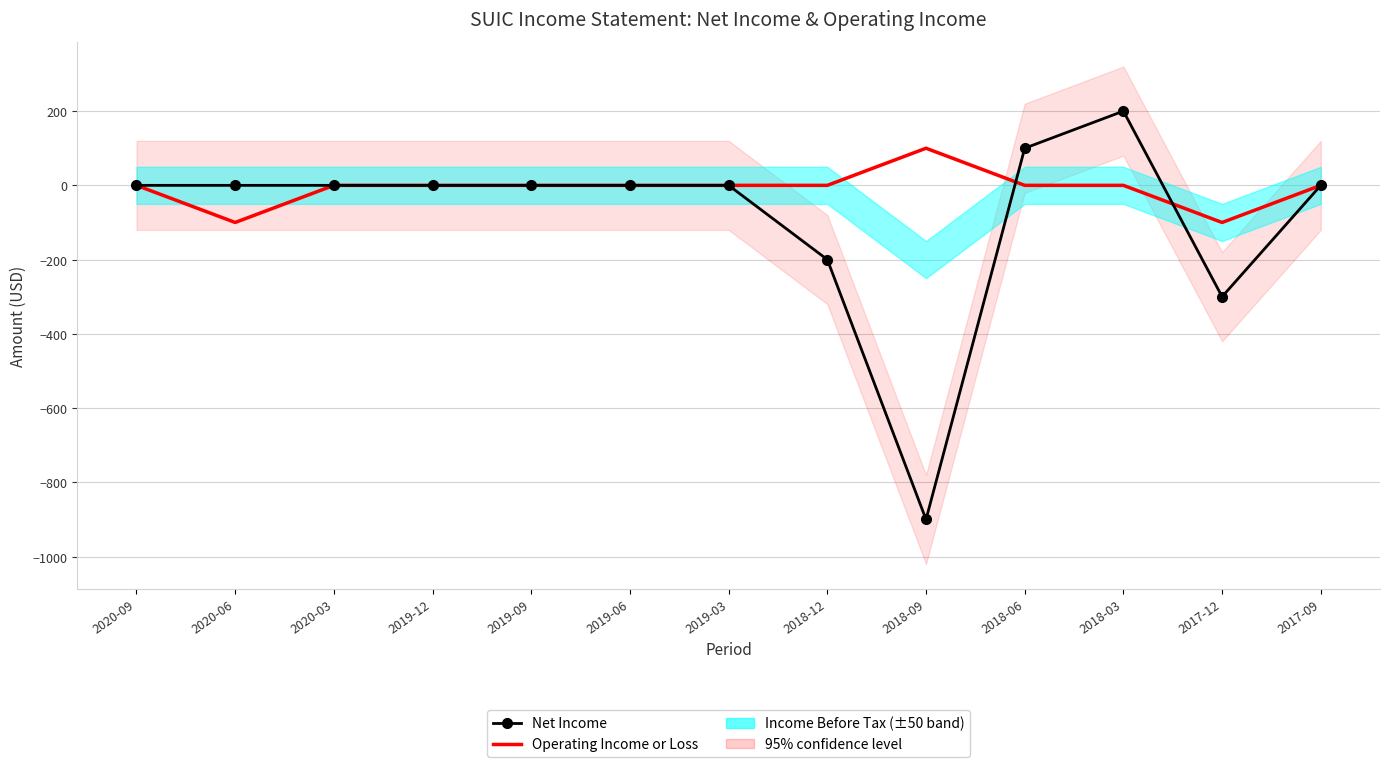

What is the sum of the Operating Income or Loss values at 2019-09 and 2018-09?

100